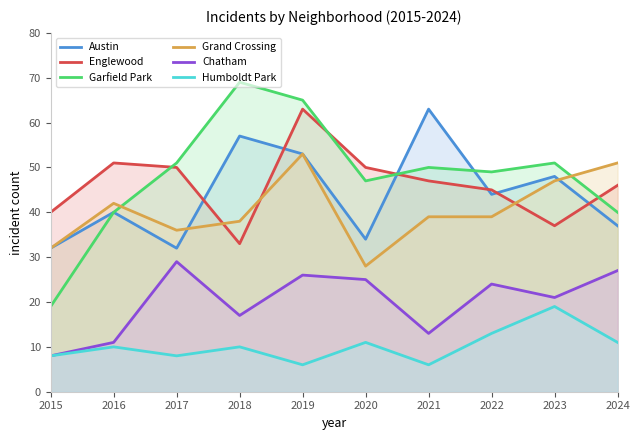

At which category does the chart reach its peak across all series?

2018